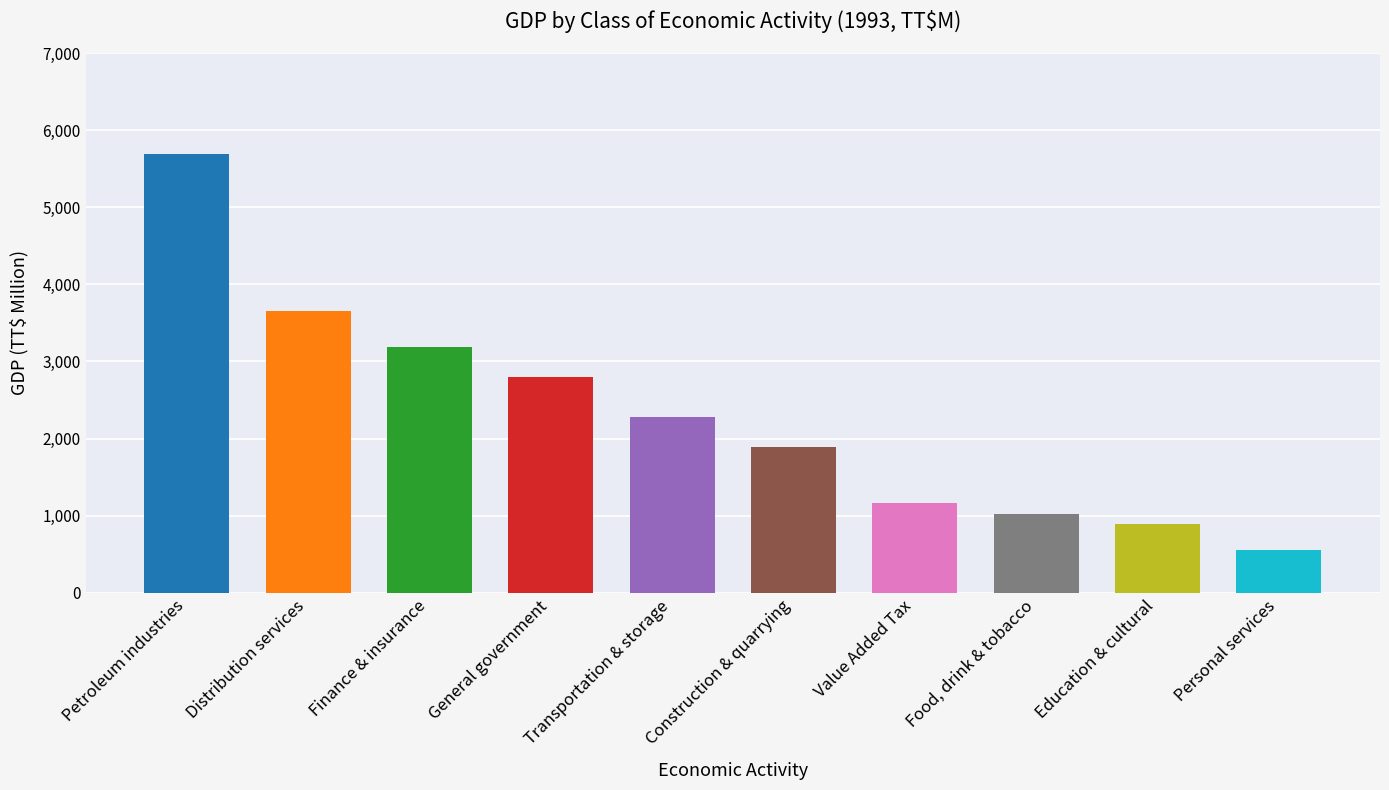

What is the value of the 2nd bar from the left?

3655.2